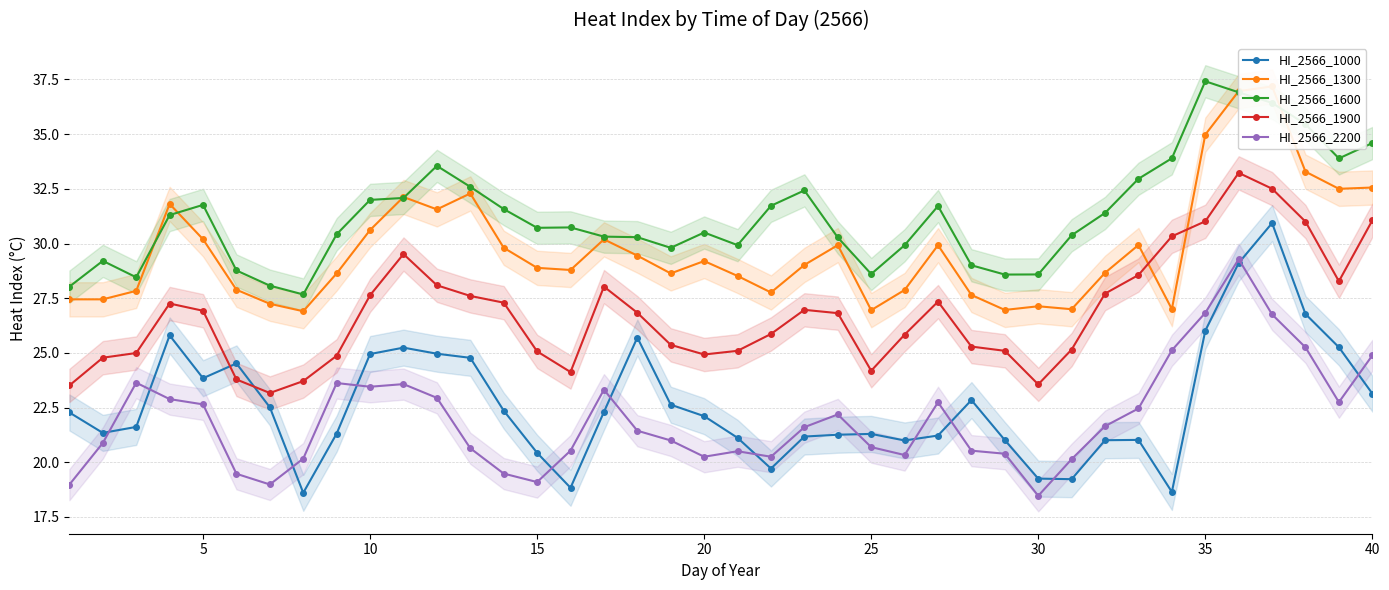

Is the value of HI_2566_1000 at 15 greater than the value of HI_2566_2200 at 38?

Yes